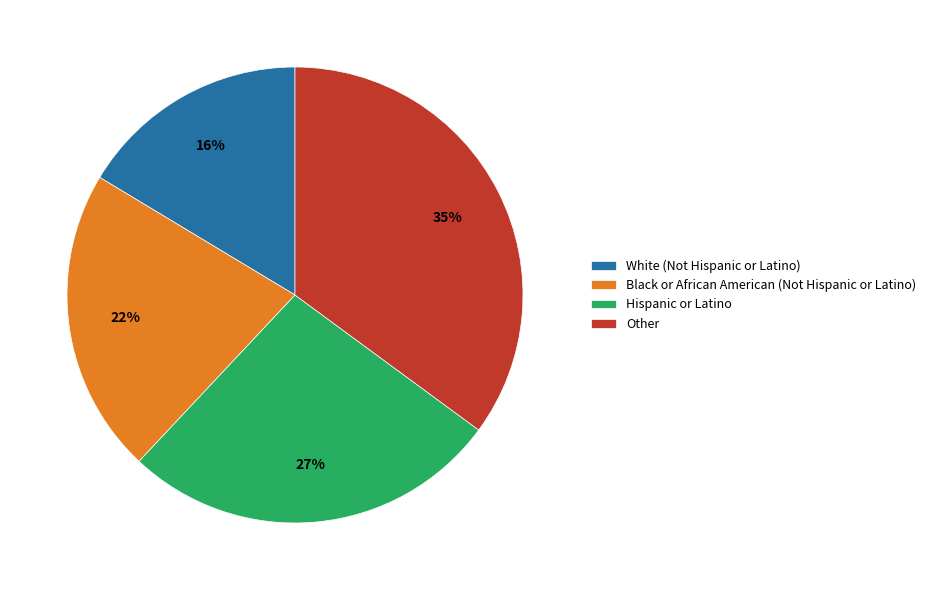

What is the largest slice in the pie chart?

Other